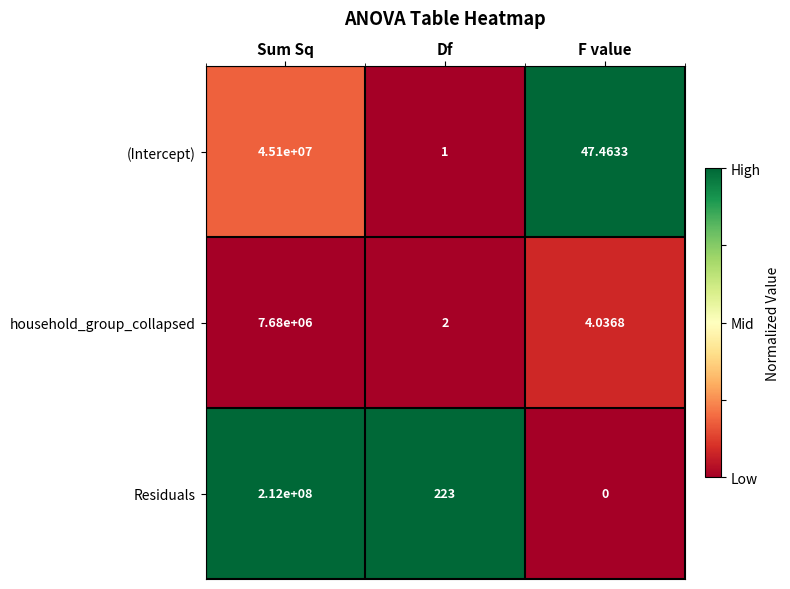

At how many categories does at least one series exceed 0?

3